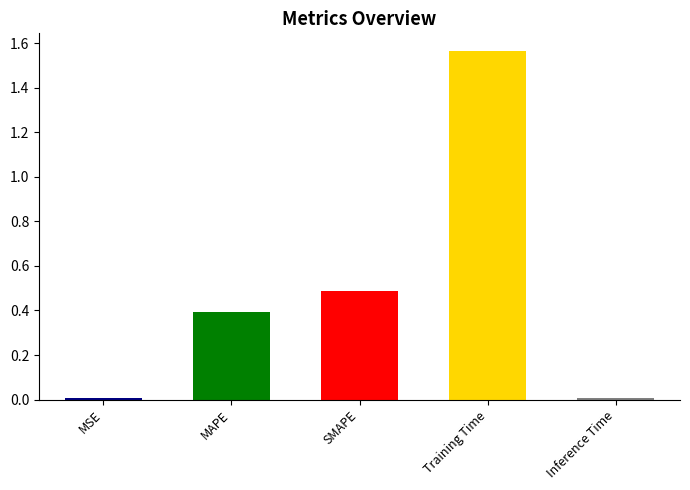

The value at MAPE is 0.2. True or false?

False